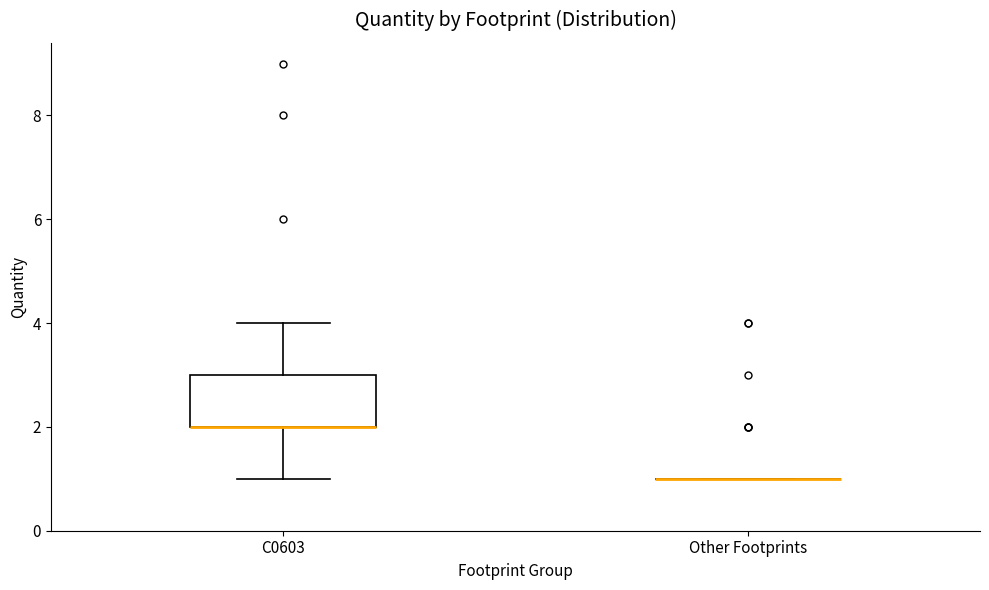

Reading left to right, transcribe this box plot: for each box, give where its median line is, the range the box spans, and where its two whiskers end, as read against the y-axis. The values are not printed on the chart, so give them approximately, as read against the axis.

C0603: median 2 (drawn on the box's lower edge), box 2 to 3, whiskers 1 to 4
Other Footprints: box collapsed to a line at 1, whiskers 1 to 1